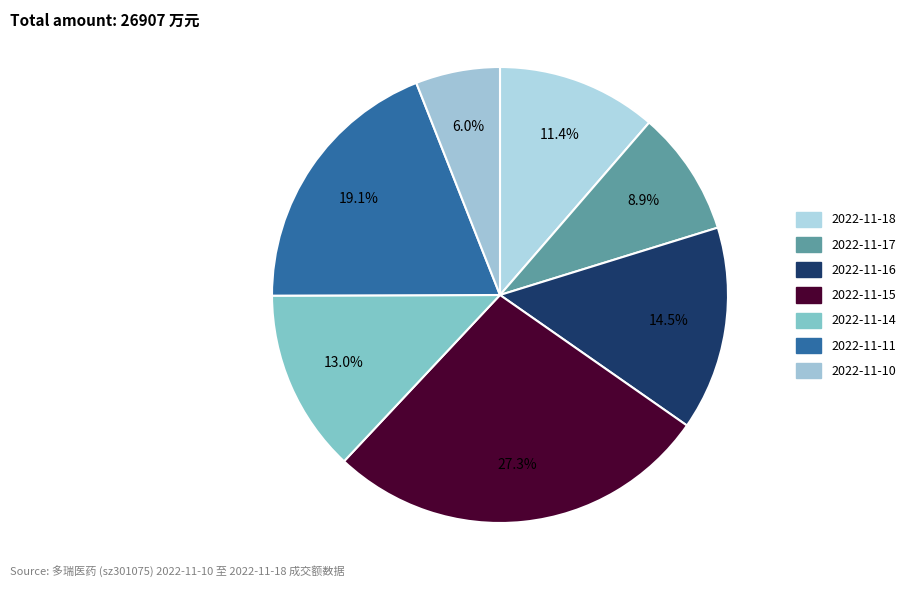

Rank the categories by value from lowest to highest.

2022-11-10, 2022-11-17, 2022-11-18, 2022-11-14, 2022-11-16, 2022-11-11, 2022-11-15